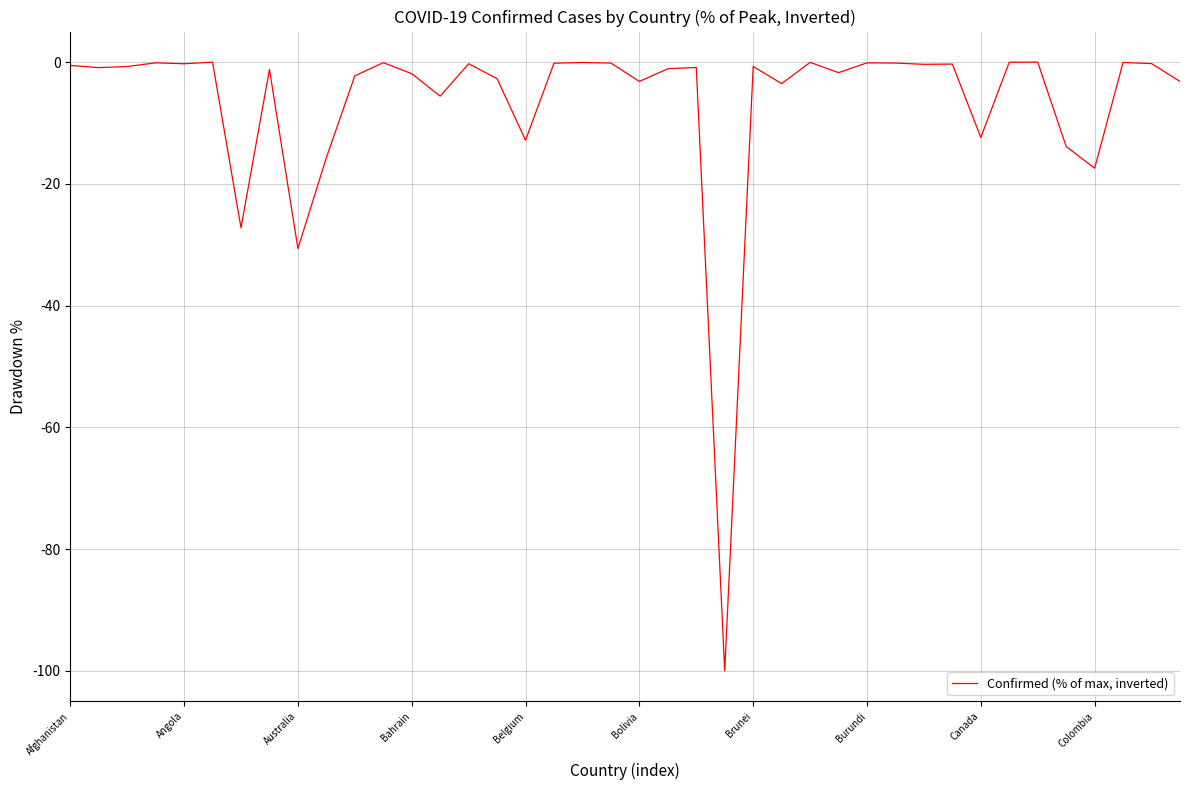

What is the difference between the maximum and second lowest values?

30.6